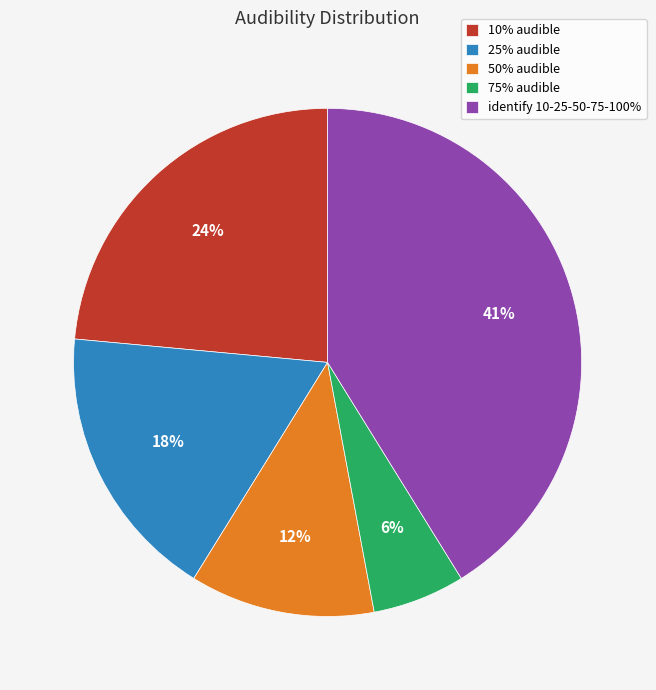

Is the sum of identify 10-25-50-75-100% and 10% audible greater than half?

Yes